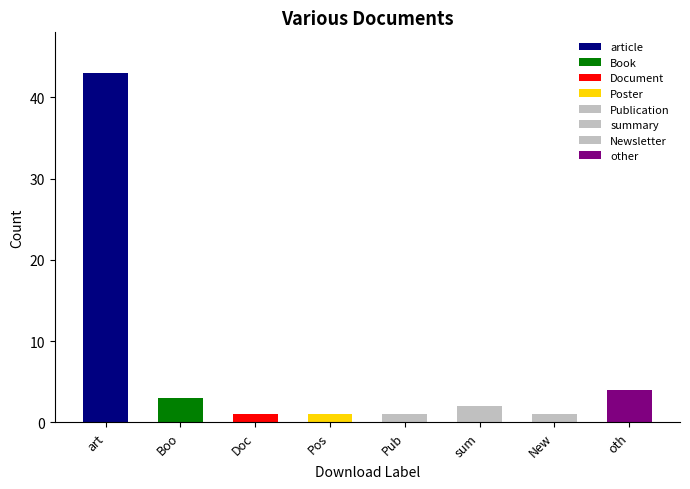

Reading left to right, what are all the values shown in this chart?

43	3	1	1	1	2	1	4